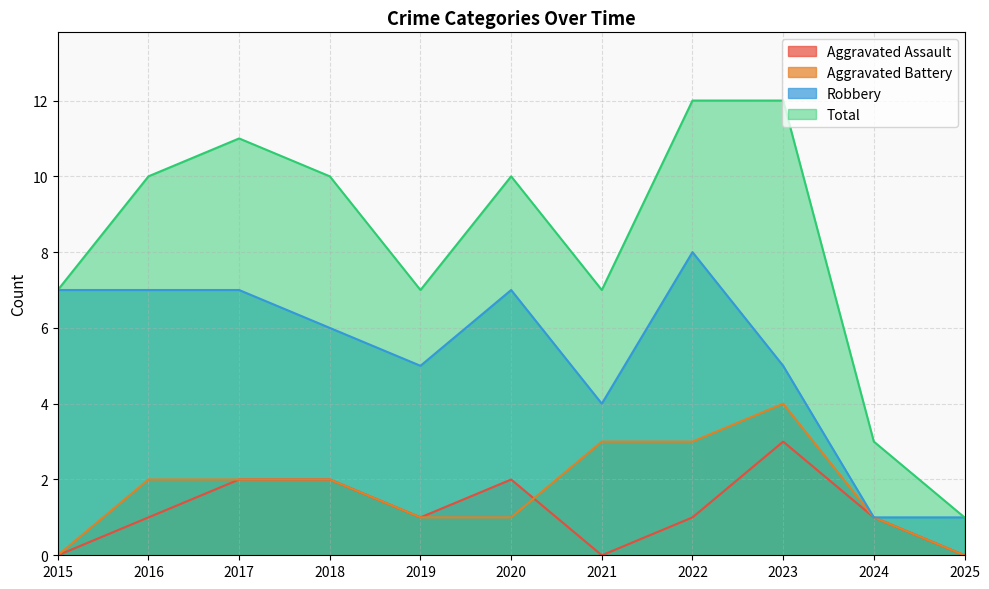

True or false: Aggravated Assault and Robbery intersect in this chart.

False